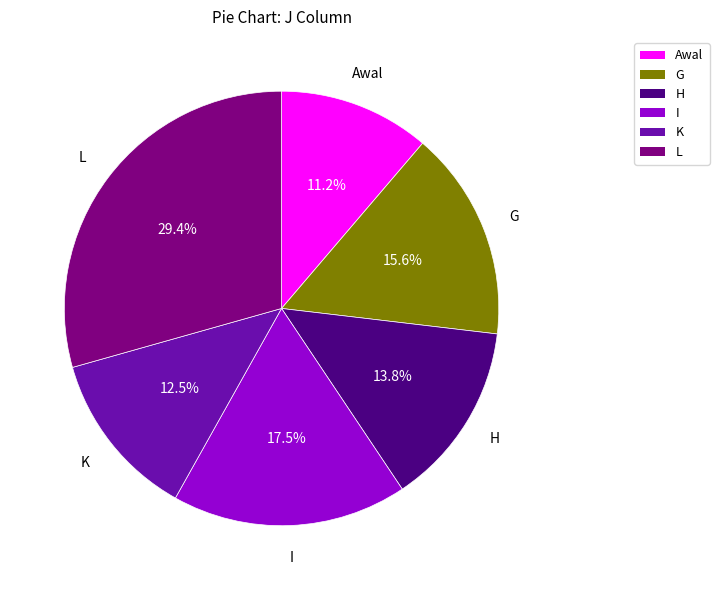

How many slices are in this pie chart?

6